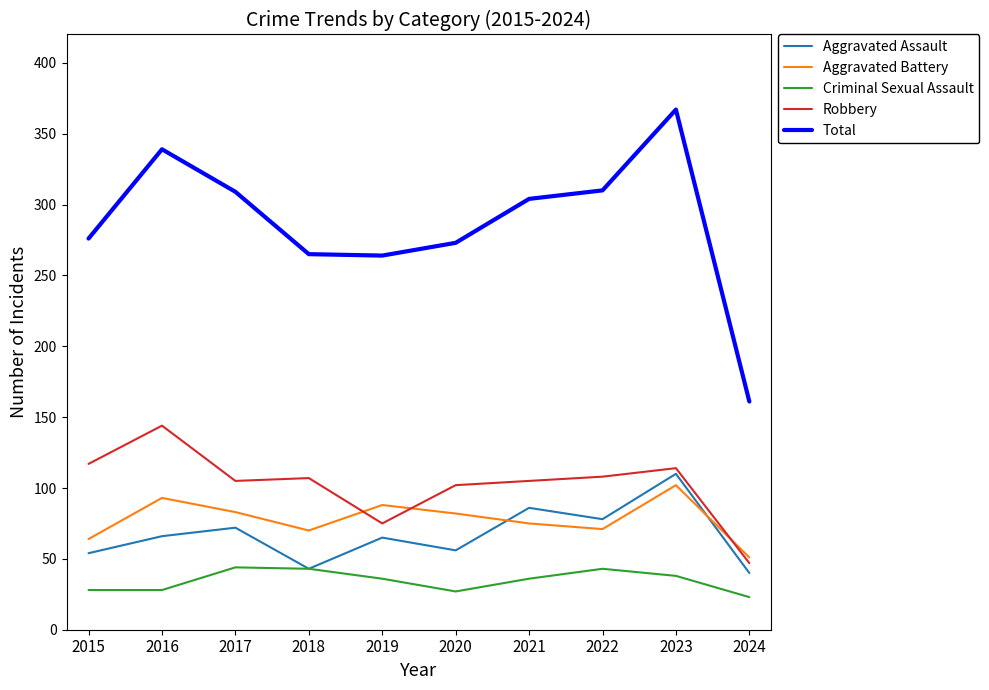

True or false: Aggravated Battery has a value of 70 at 2018.

True